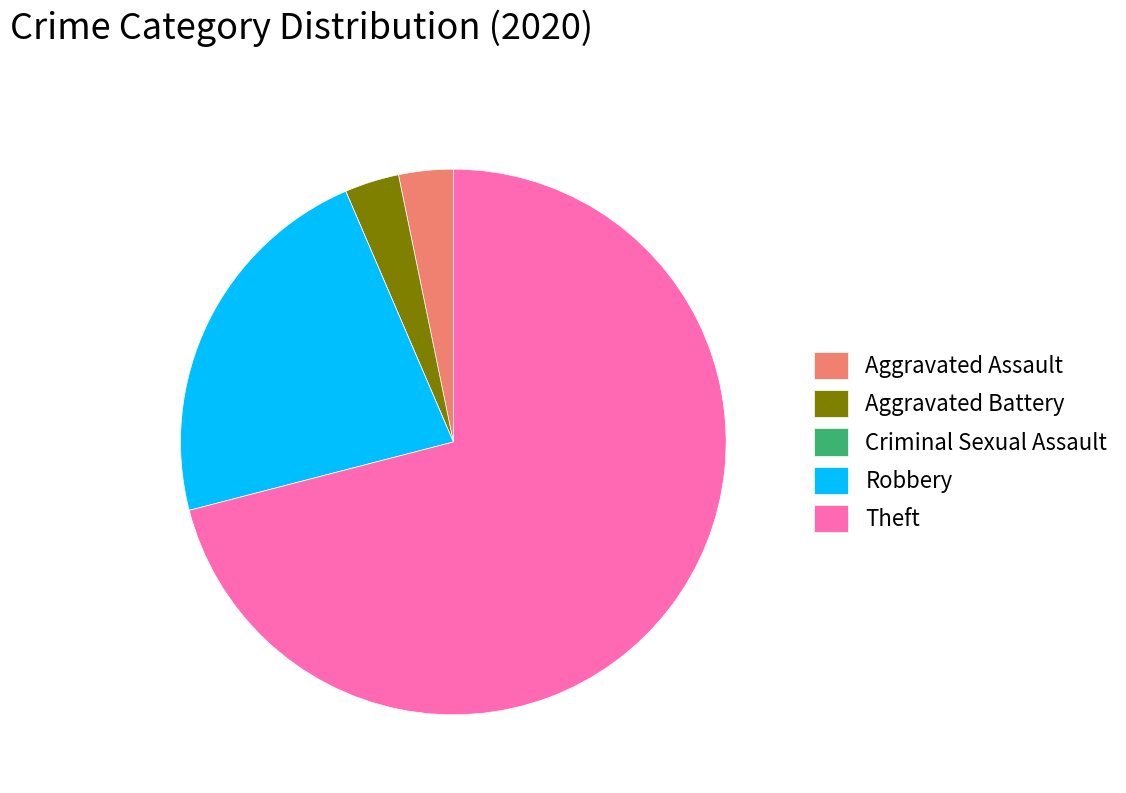

Which category has the biggest portion of the pie?

Theft